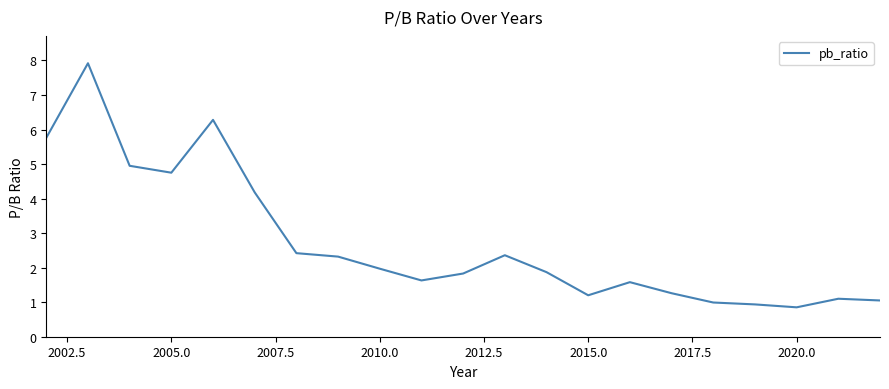

How many lines are shown in the chart?

1